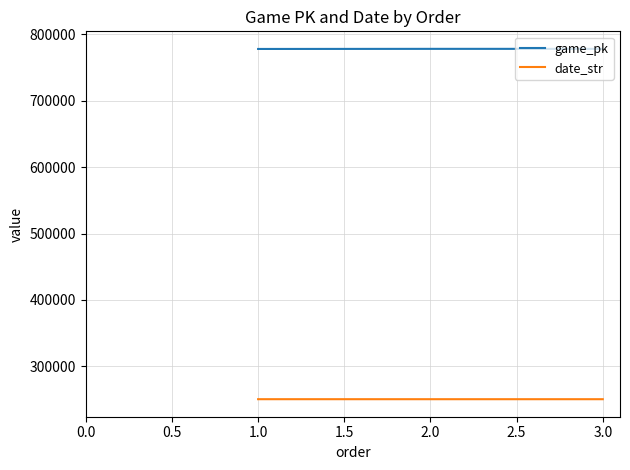

Is the value of game_pk at 2.0 greater than the value of date_str at 2.0?

Yes